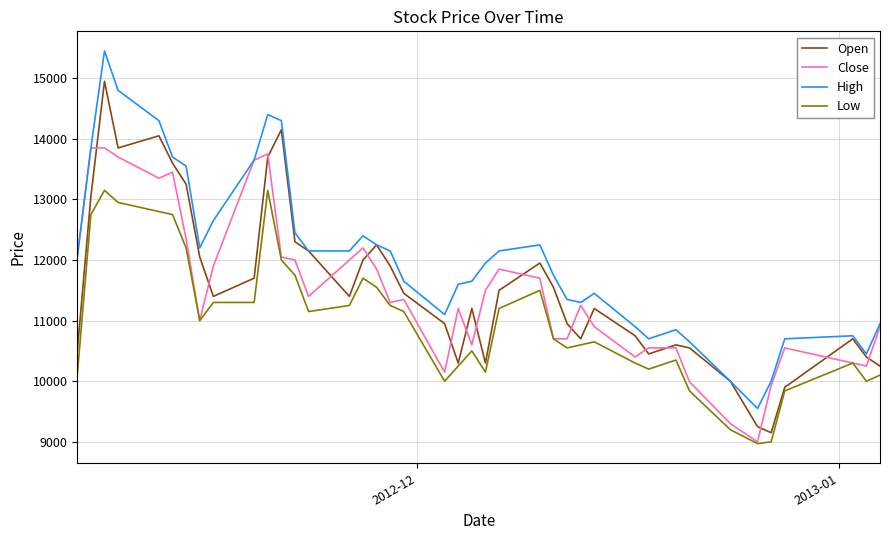

Does the chart have visible grid lines?

Yes